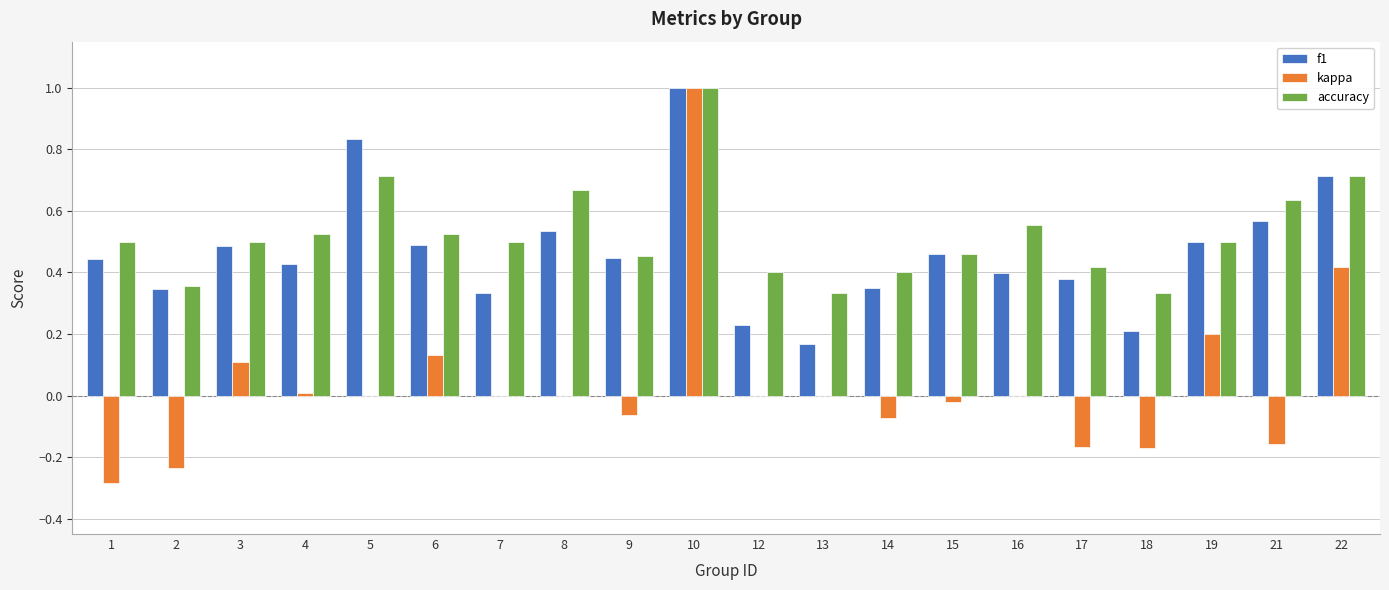

True or false: kappa has a value of 0.0 at 8.

True